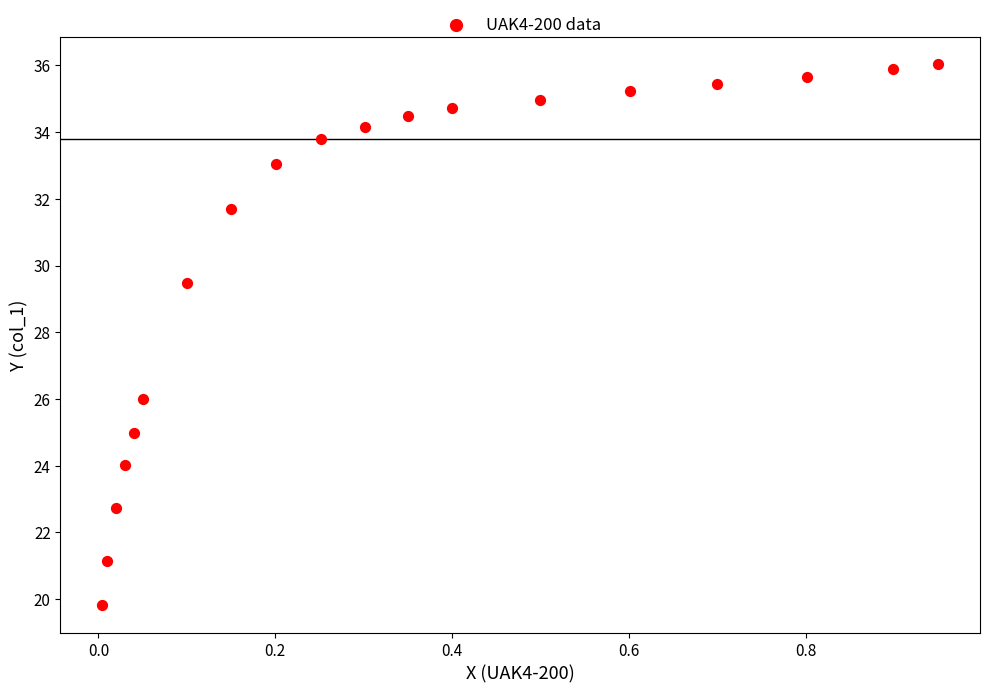

What is the range of Y values (max minus min)?

16.2